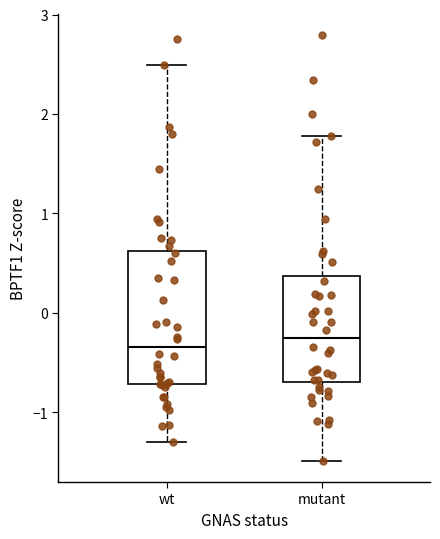

Reading left to right, read every box against the y-axis: the position of its median line, the range the box covers, and the ends of its whiskers. The values are not printed on the chart, so give them approximately, as read against the axis.

wt: median -0.3, box -0.7 to 0.6, whiskers -1.3 to 2.5
mutant: median -0.3, box -0.7 to 0.4, whiskers -1.5 to 1.8